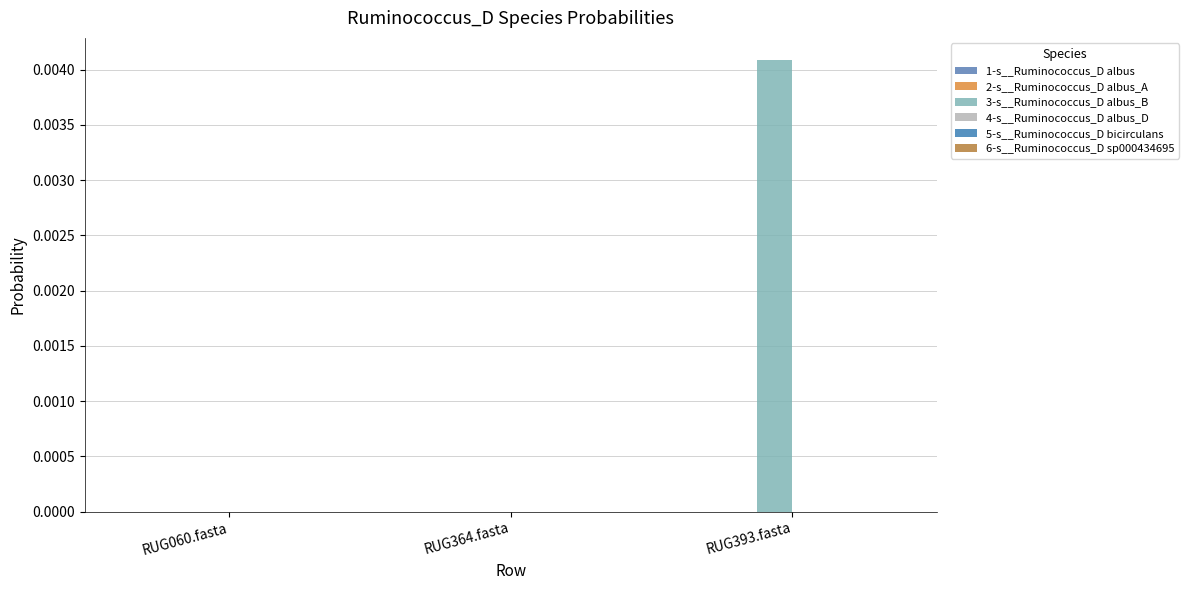

How many groups of bars are there?

3